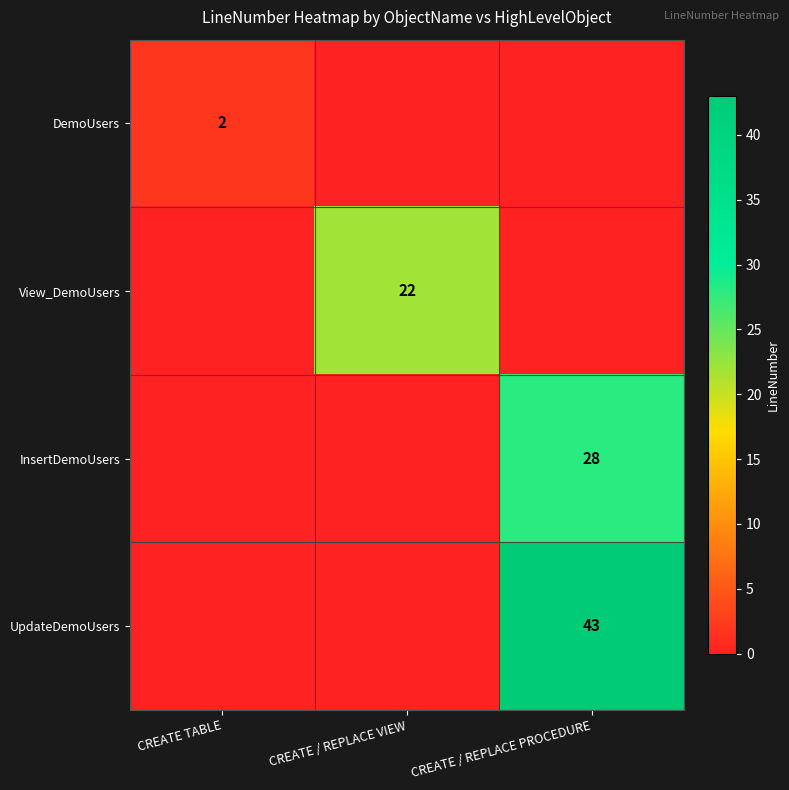

What is the total value across all series at CREATE / REPLACE PROCEDURE?

71